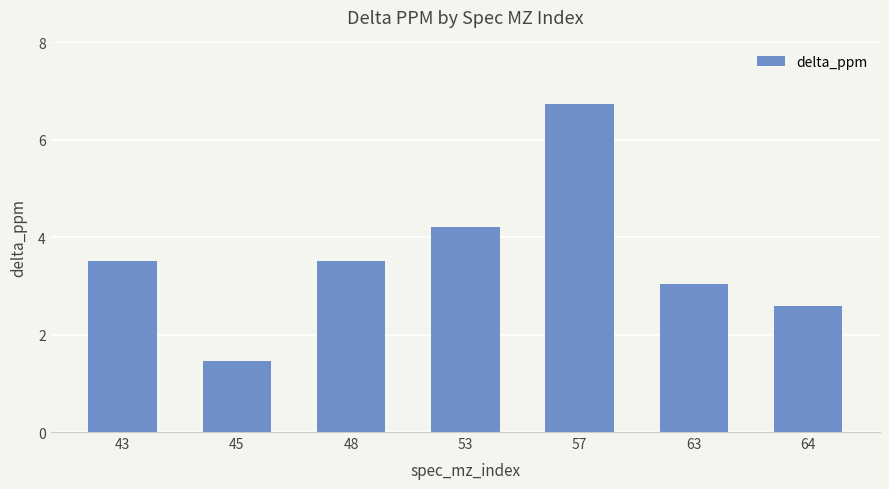

How many series are shown in this chart?

1